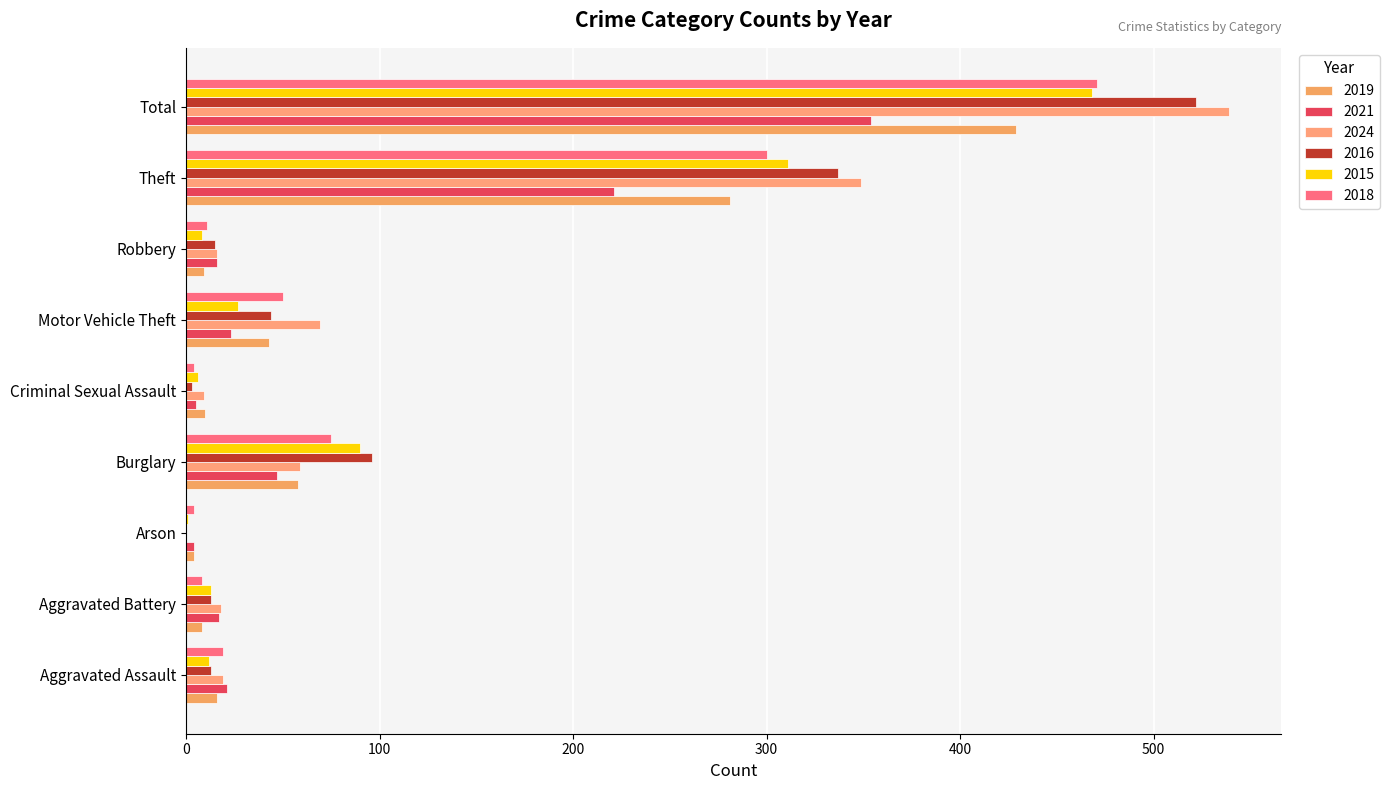

The 2015 series shows 4 at Aggravated Assault. True or false?

False